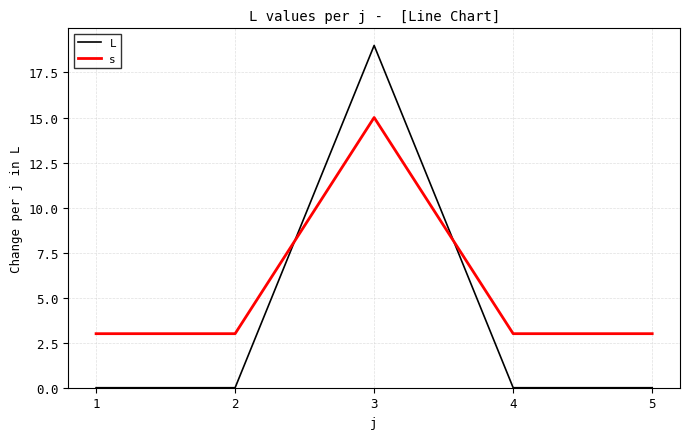

Which series has the largest range (max minus min)?

L